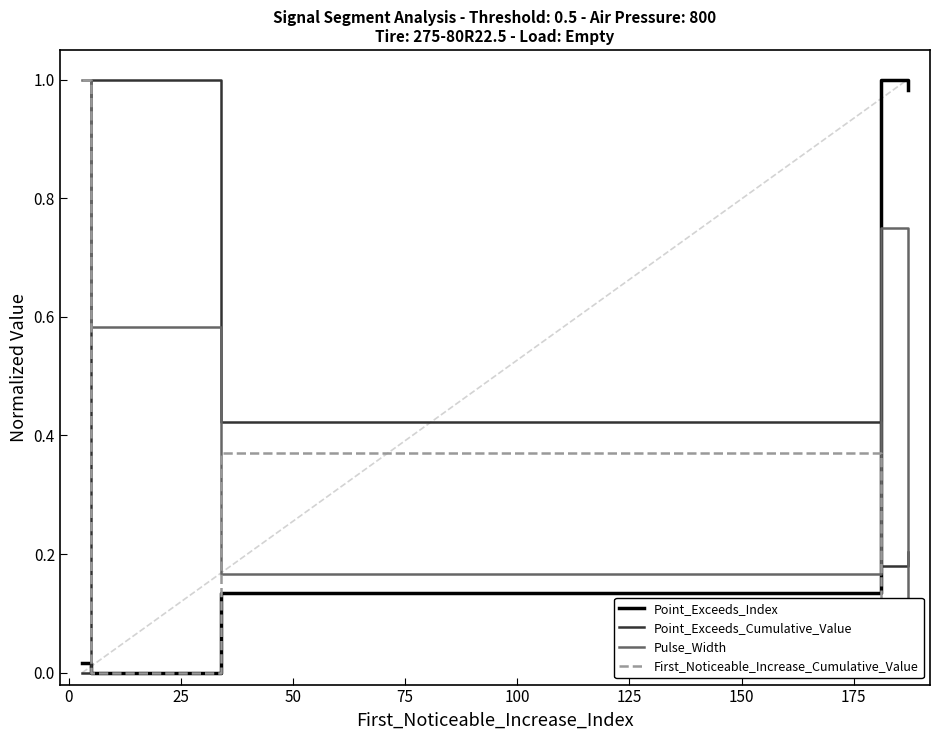

Does the chart display data point markers on the line(s)?

No